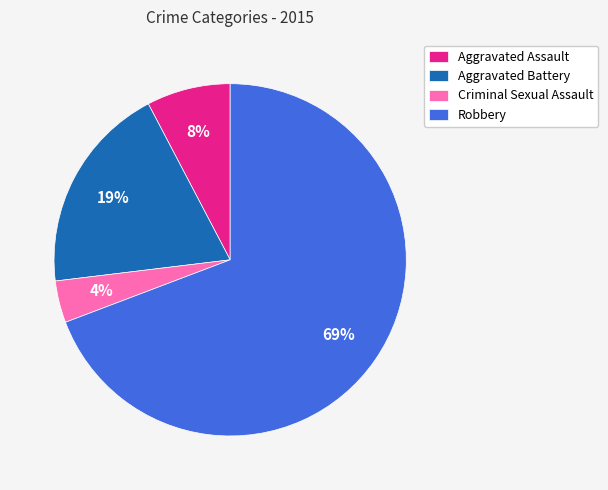

Between Robbery and Aggravated Battery, which is larger?

Robbery